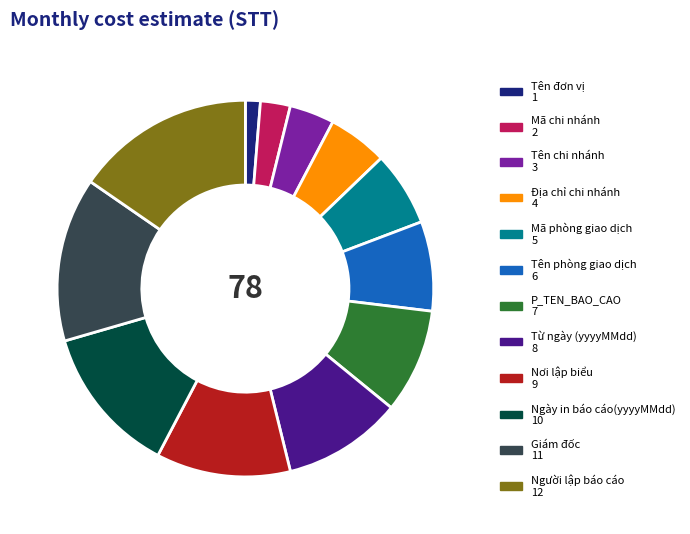

Does Tên chi nhánh account for over 50% of the chart?

No